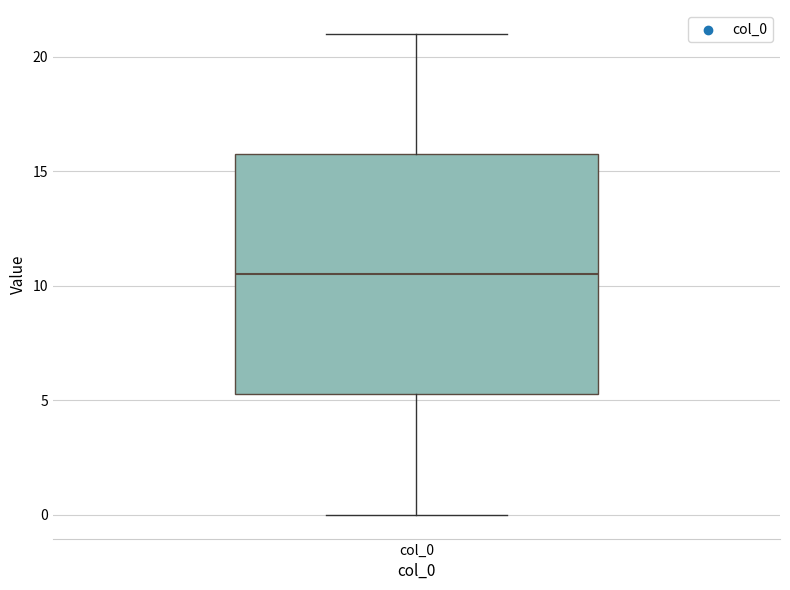

Where is the lower edge of the box for col_0 on the y-axis? The values are not printed on the chart, so give them approximately, as read against the axis.

5.5